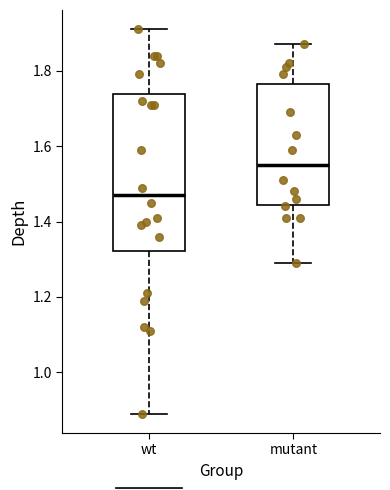

Where does the median line of the box for wt sit on the y-axis? The values are not printed on the chart, so give them approximately, as read against the axis.

1.48